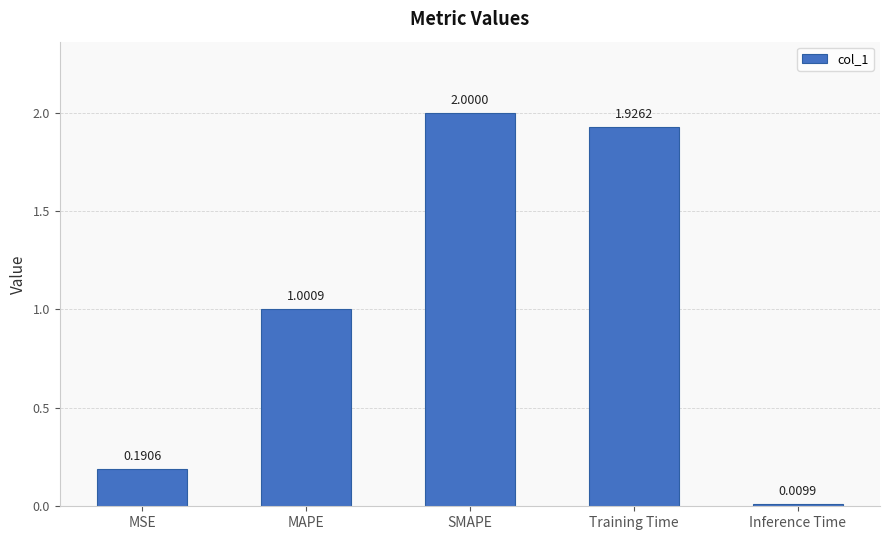

What is the label of the 5th bar from the right?

MSE